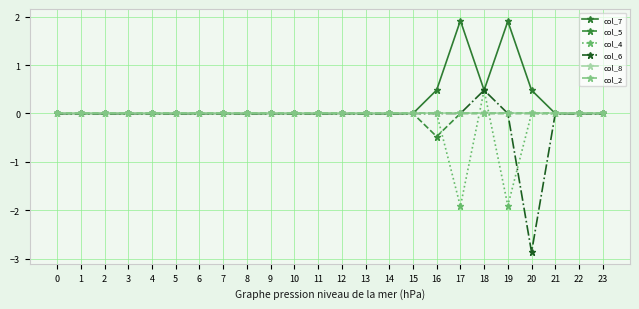

Does the chart have visible grid lines?

Yes